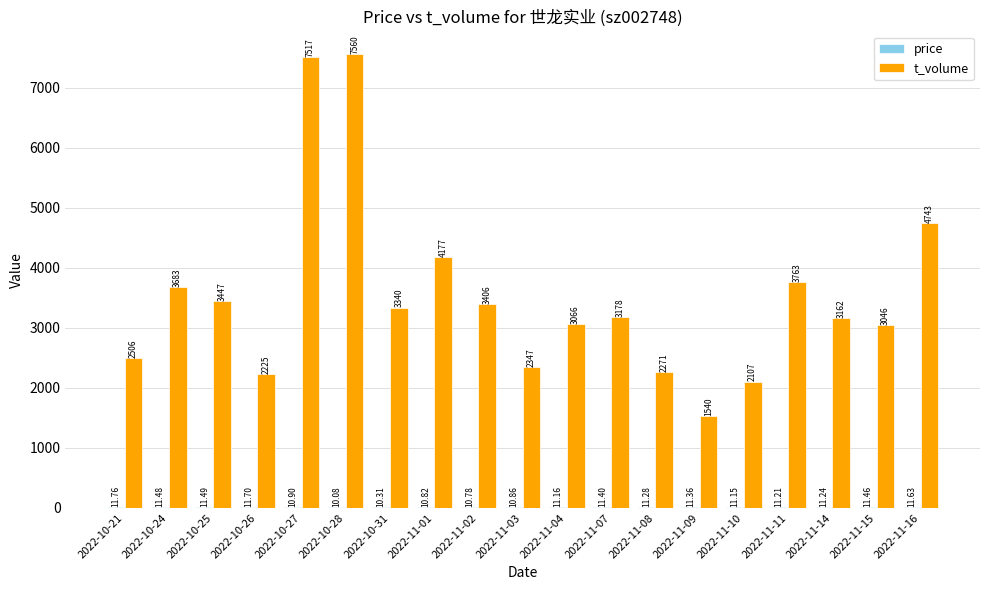

What is the average value of the t_volume series?

3530.7